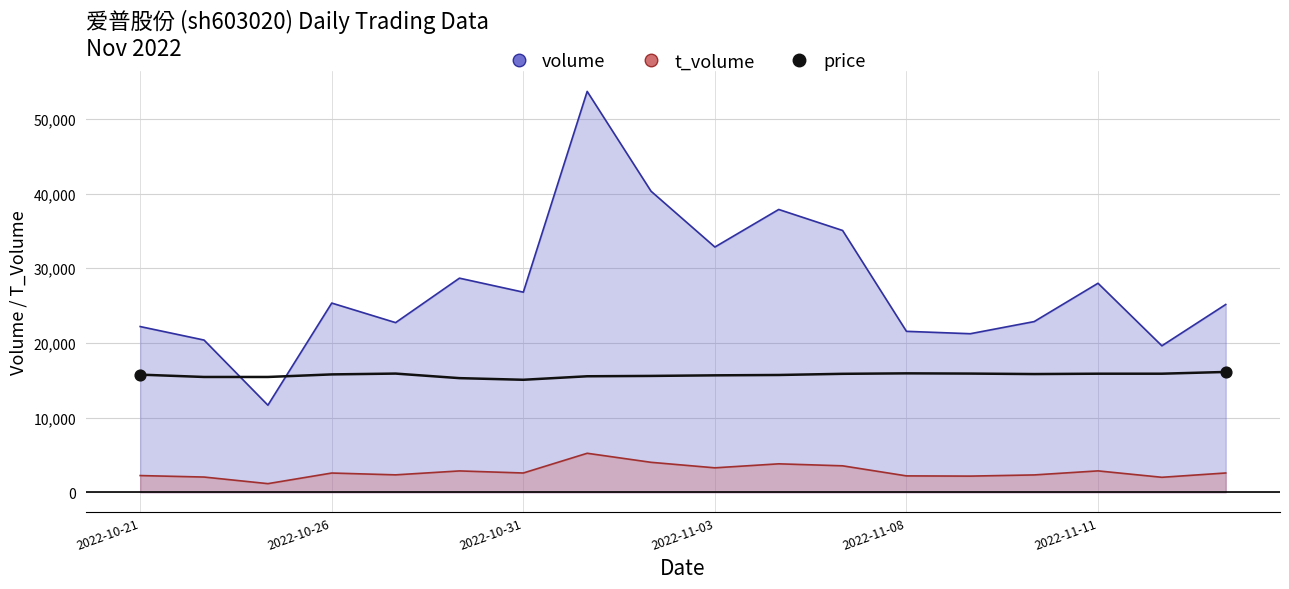

What is the ratio of the value at 10 to the value at 2022-10-21?

1.0